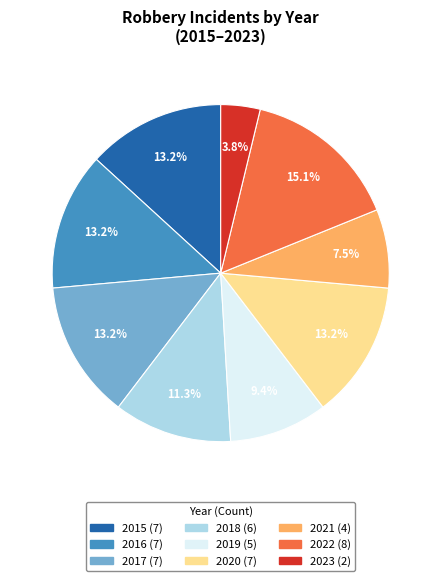

Is there any slice that represents more than half of the pie?

No